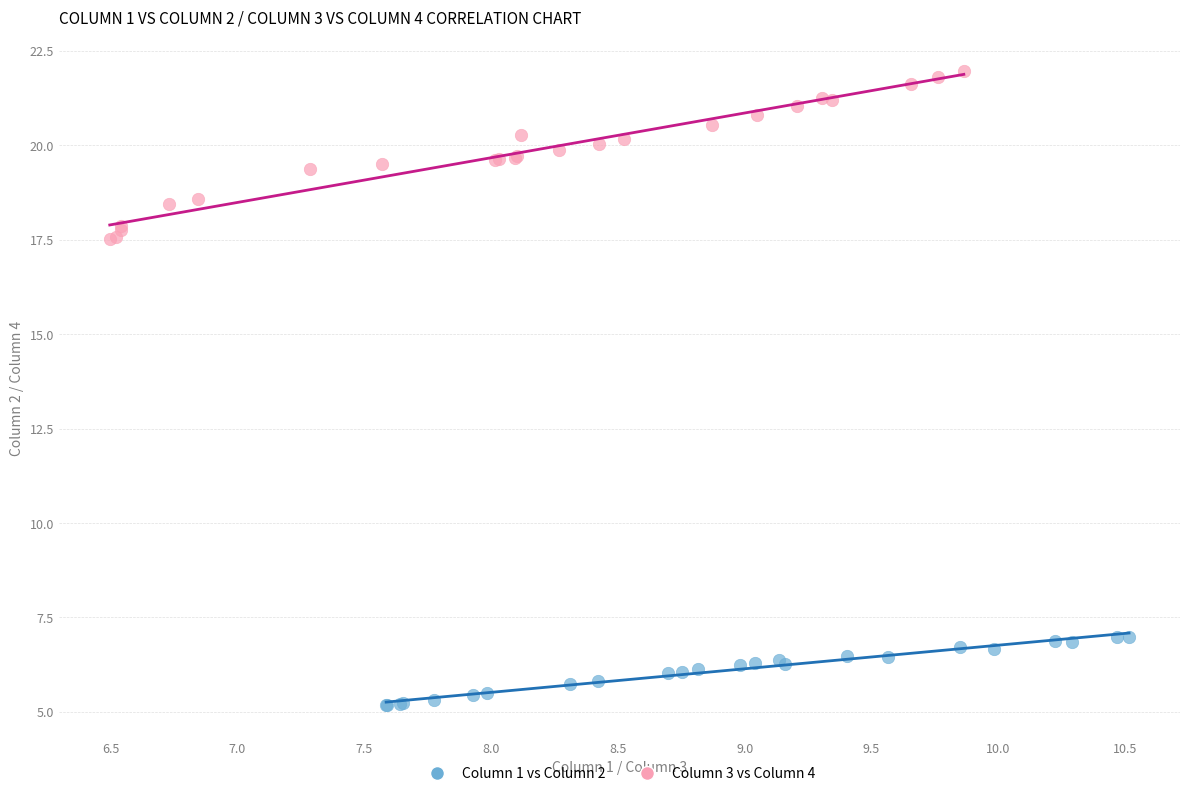

Which series has the largest Y range (max minus min)?

Column 3 vs Column 4